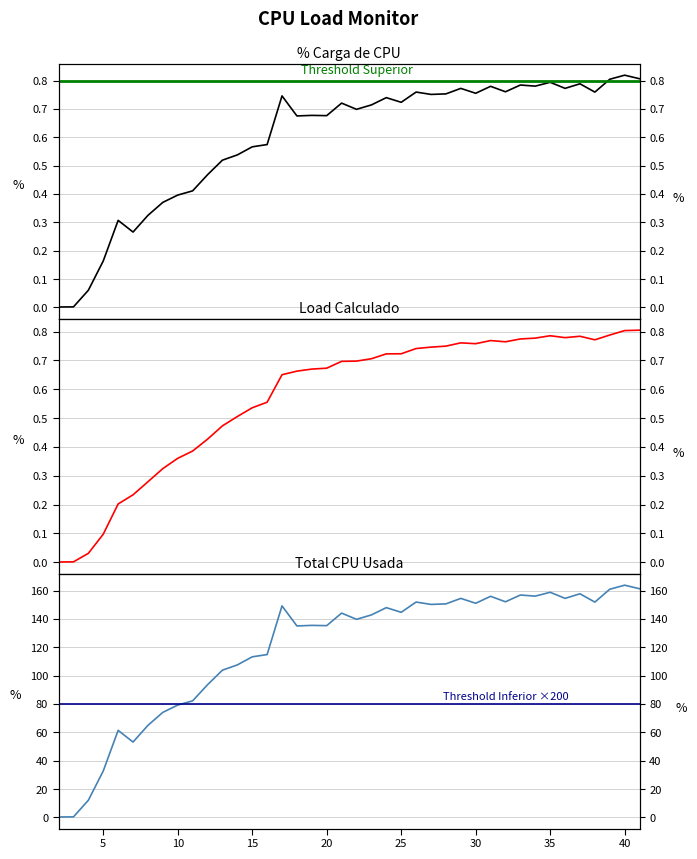

Reading right to left, transcribe all the data shown in this chart.

% Carga de CPU: 0.8	0.8	0.8	0.8	0.8	0.8	0.8	0.8	0.8	0.8	0.8	0.8	0.8	0.8	0.8	0.8	0.7	0.7	0.7	0.7	0.7	0.7	0.7	0.7	0.7	0.6	0.6	0.5	0.5	0.5	0.4	0.4	0.4	0.3	0.3	0.3	0.2	0.1	0.0	0.0
Load Calculado: 0.8	0.8	0.8	0.8	0.8	0.8	0.8	0.8	0.8	0.8	0.8	0.8	0.8	0.7	0.7	0.7	0.7	0.7	0.7	0.7	0.7	0.7	0.7	0.7	0.7	0.6	0.5	0.5	0.5	0.4	0.4	0.4	0.3	0.3	0.2	0.2	0.1	0.0	0.0	0.0
Total CPU Usada: 161.3	163.8	160.9	151.9	157.7	154.5	158.8	156.1	156.9	152.1	156.0	151.0	154.5	150.6	150.2	151.9	144.7	148.0	142.8	139.7	144.1	135.3	135.4	135.1	149.2	114.9	113.3	107.6	103.9	93.6	82.2	79.2	74.1	65.0	53.2	61.4	32.8	12.1	0.4	0.3